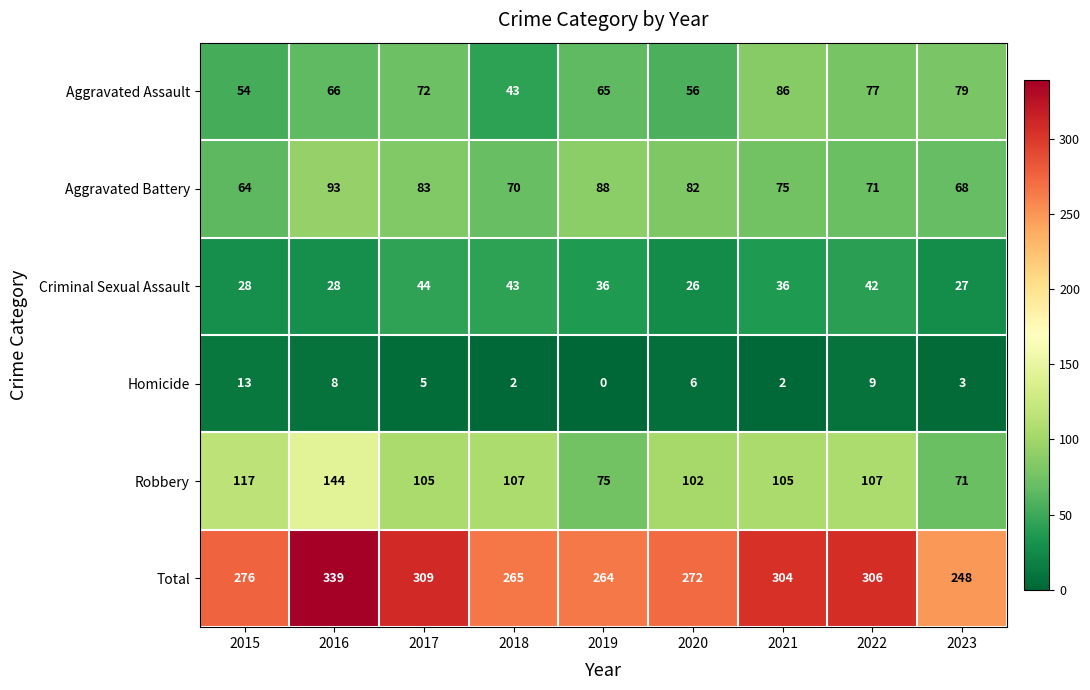

List the series in order of their peak value, highest first.

Total, Robbery, Aggravated Battery, Aggravated Assault, Criminal Sexual Assault, Homicide